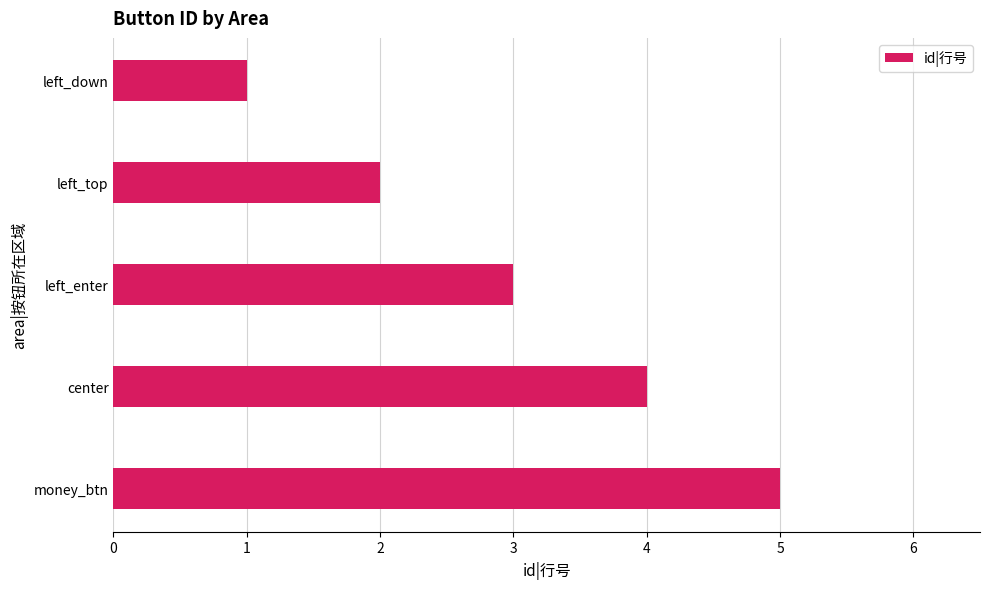

What is the sum of the values at money_btn and left_down?

6